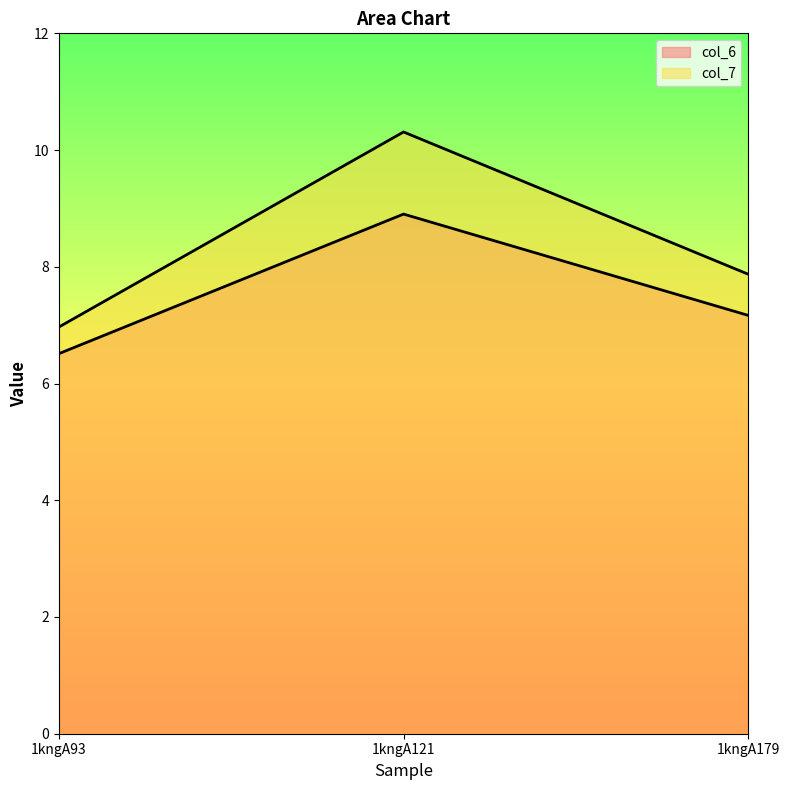

At which label does col_6 reach its peak?

1kngA121